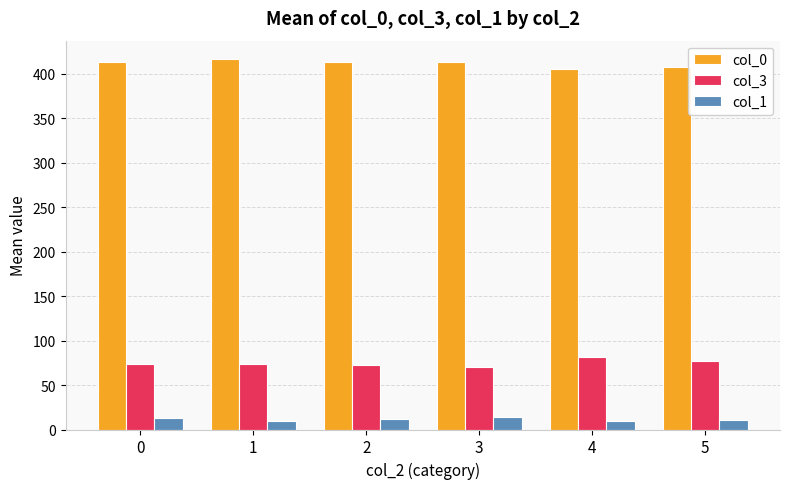

Is the value of col_3 at 2 greater than the value of col_0 at 5?

No